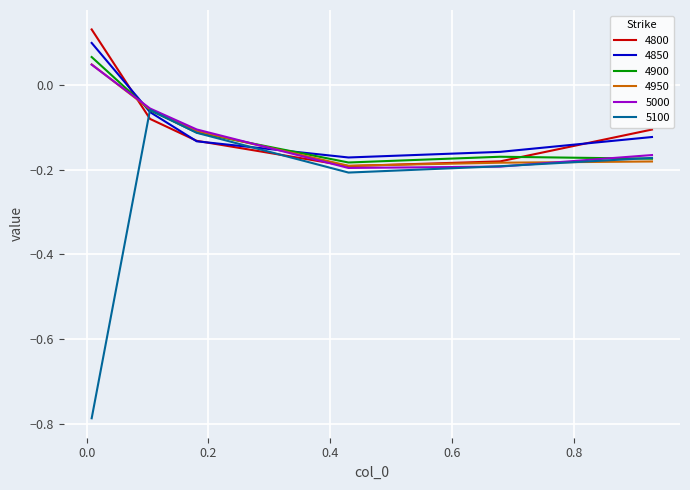

Which series has the widest spread of values?

5100